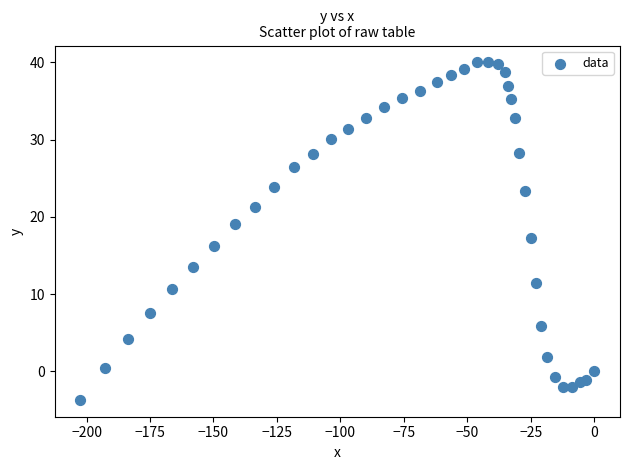

What is the range of X values (max minus min)?

202.4